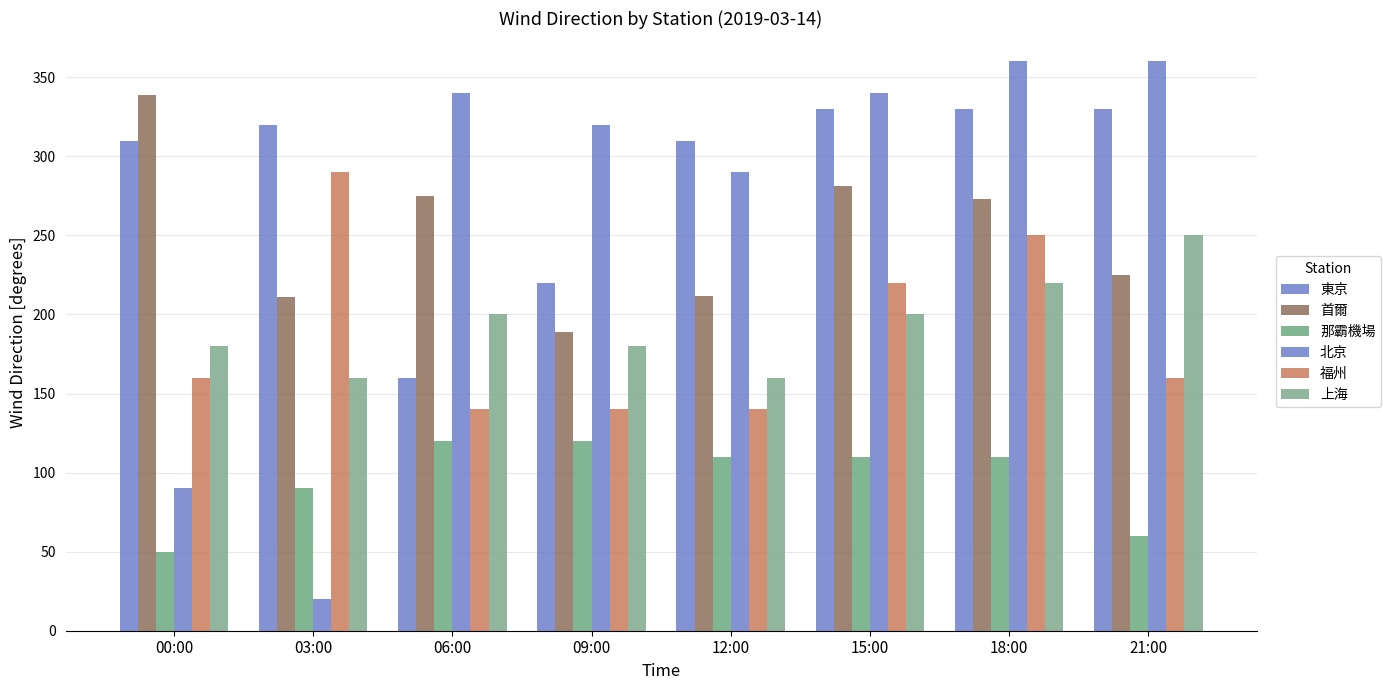

Reading left to right, what are all the values shown in this chart?

東京: 310	320	160	220	310	330	330	330
首爾: 339	211	275	189	212	281	273	225
那霸機場: 50	90	120	120	110	110	110	60
北京: 90	20	340	320	290	340	360	360
福州: 160	290	140	140	140	220	250	160
上海: 180	160	200	180	160	200	220	250